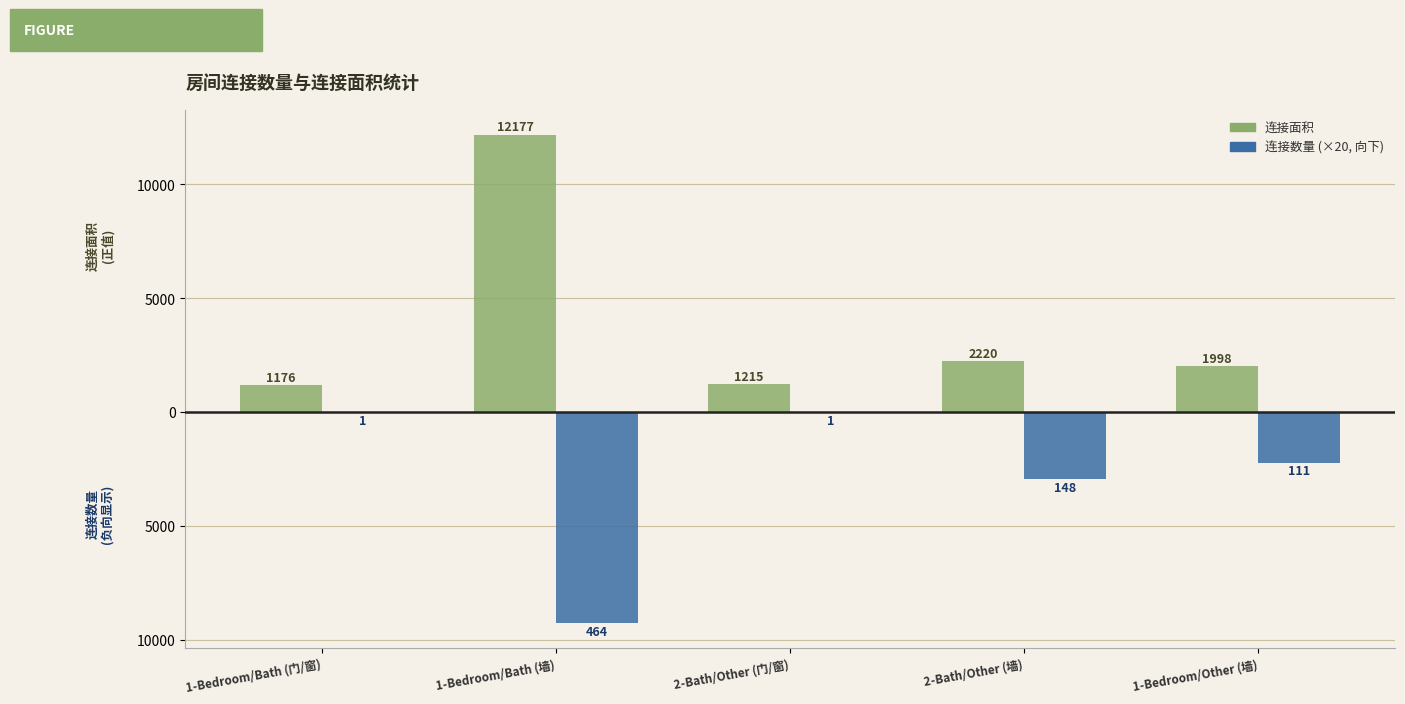

Are the bars grouped side by side (vs. stacked)?

Yes